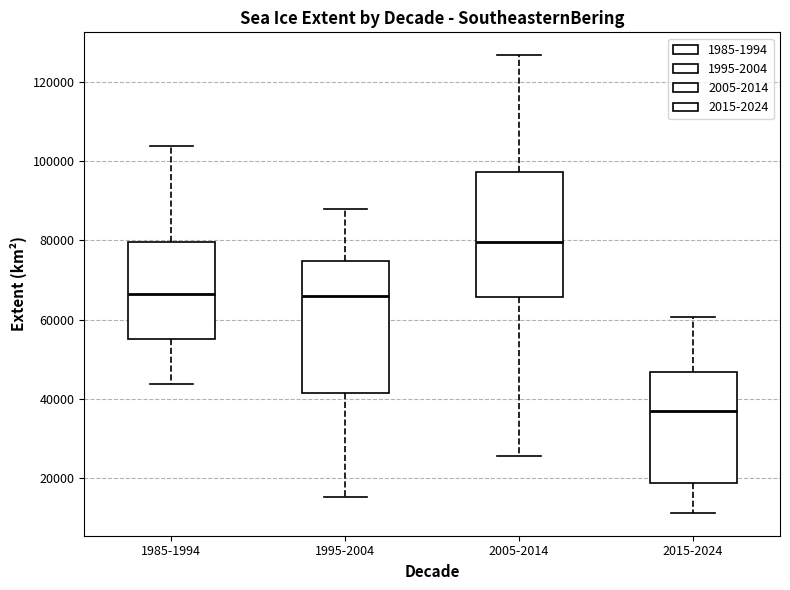

Which box has the highest median line?

2005-2014